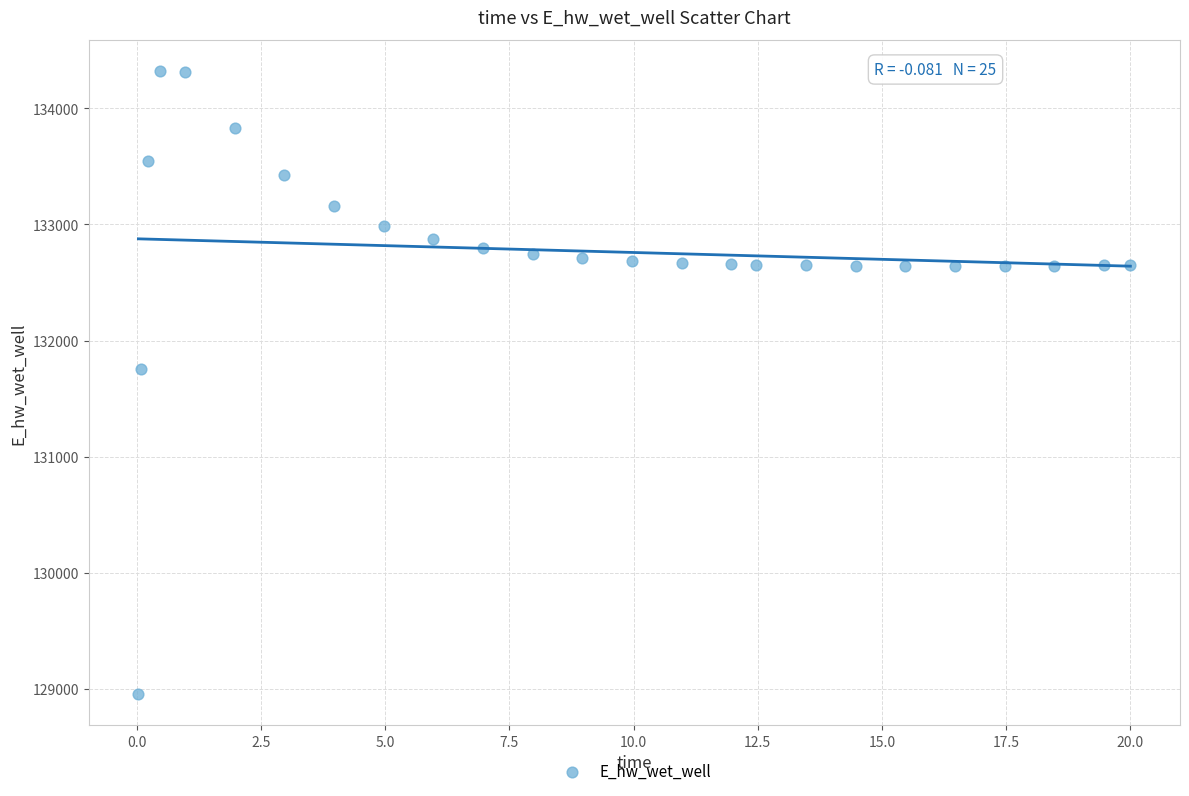

What Y value in the scatter plot is closest to 131639?

131755.3